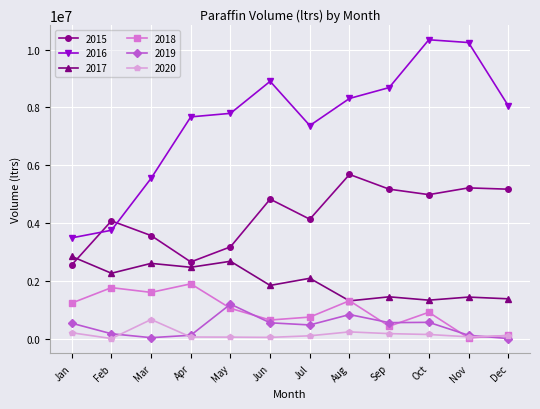

What is the difference between the maximum and minimum values in the 2018 series?

1871881